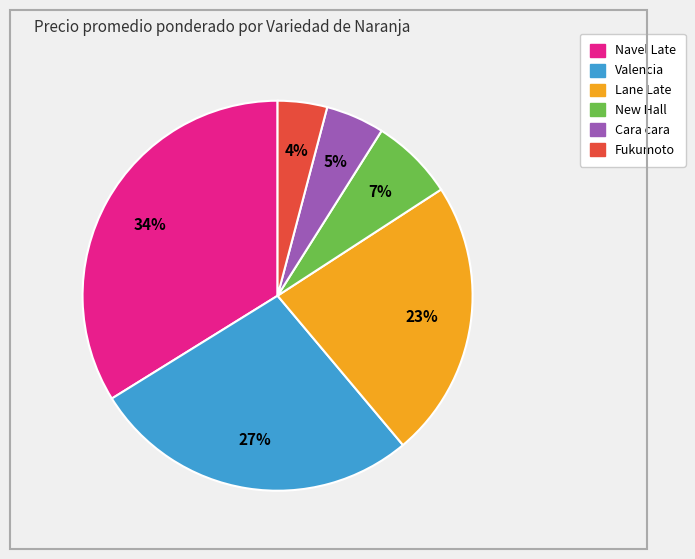

Is there a majority slice in this chart?

No